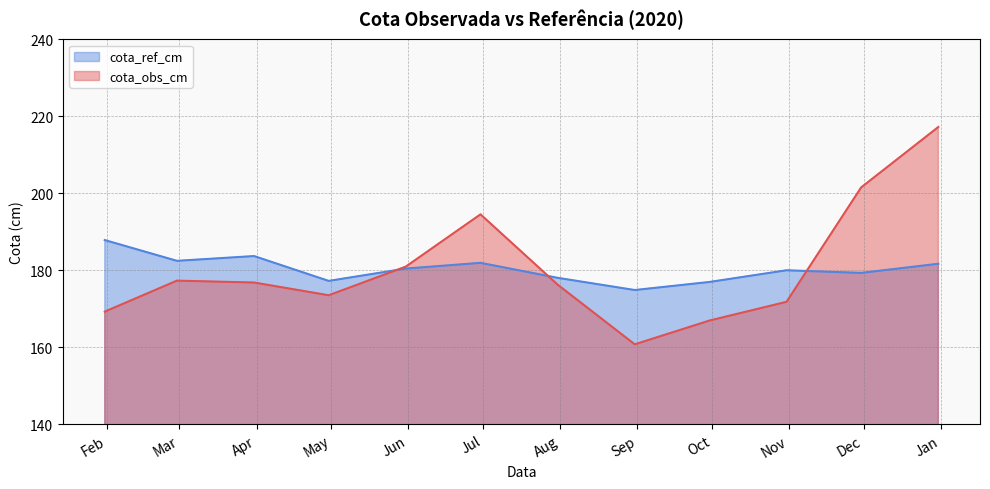

At which label is cota_ref_cm closest to 181?

2020-05-31